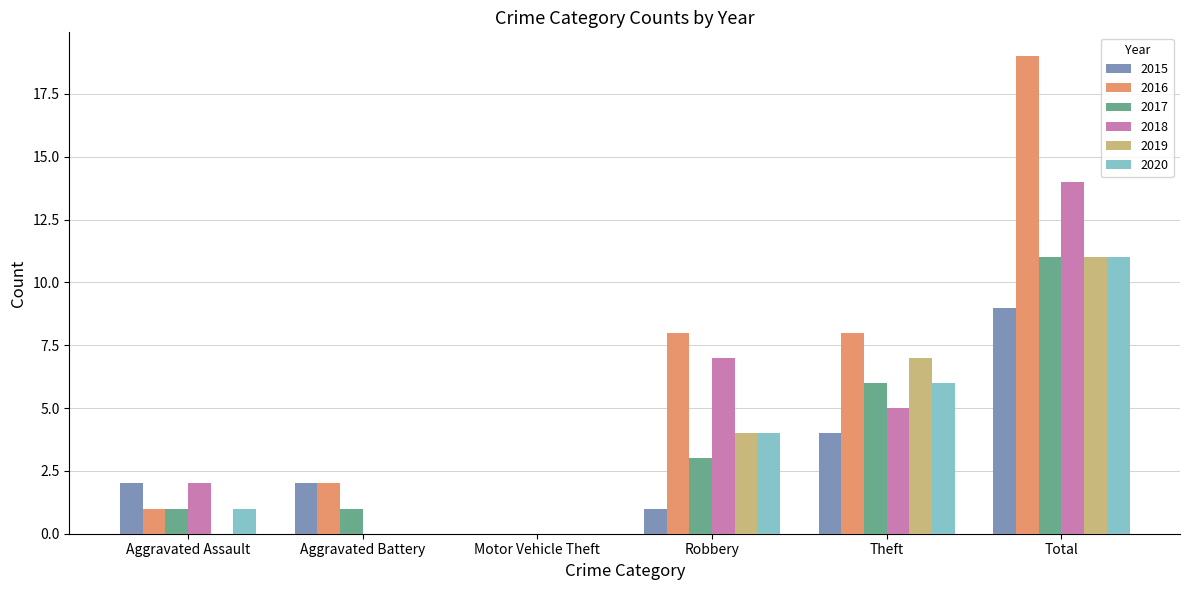

At which label does 2019 reach its peak?

Total